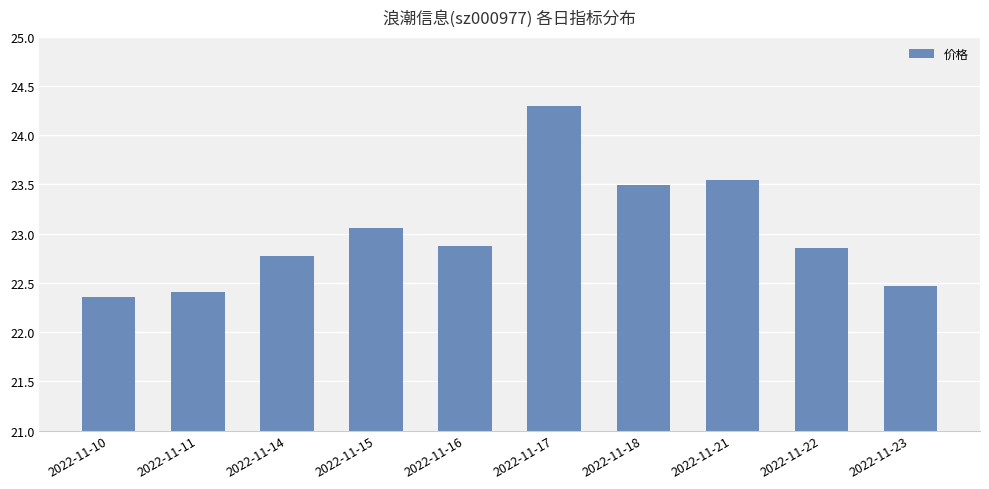

What is the value of the 3rd bar from the left?

22.8